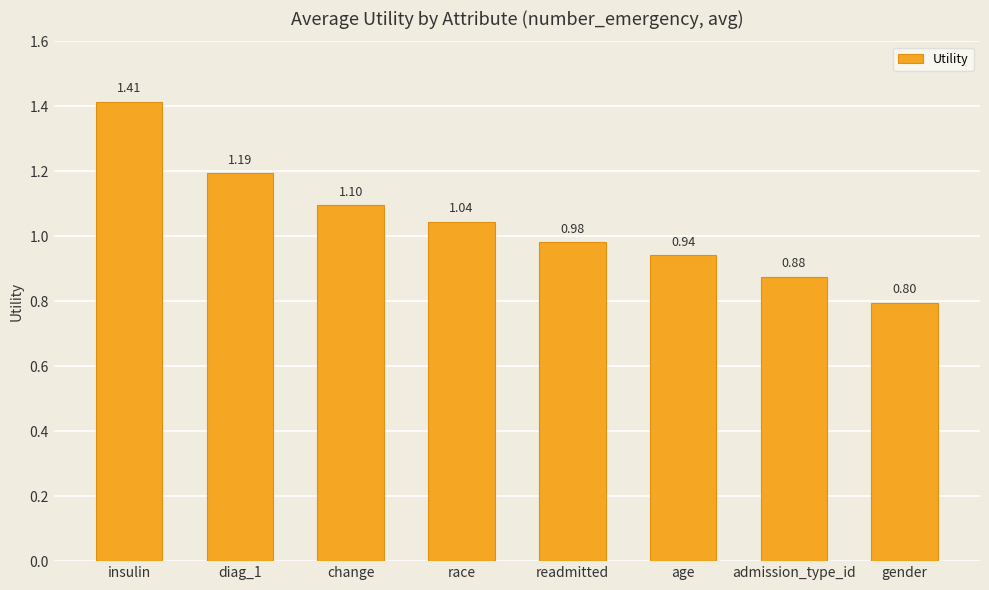

What is the difference between the maximum and minimum values?

0.6